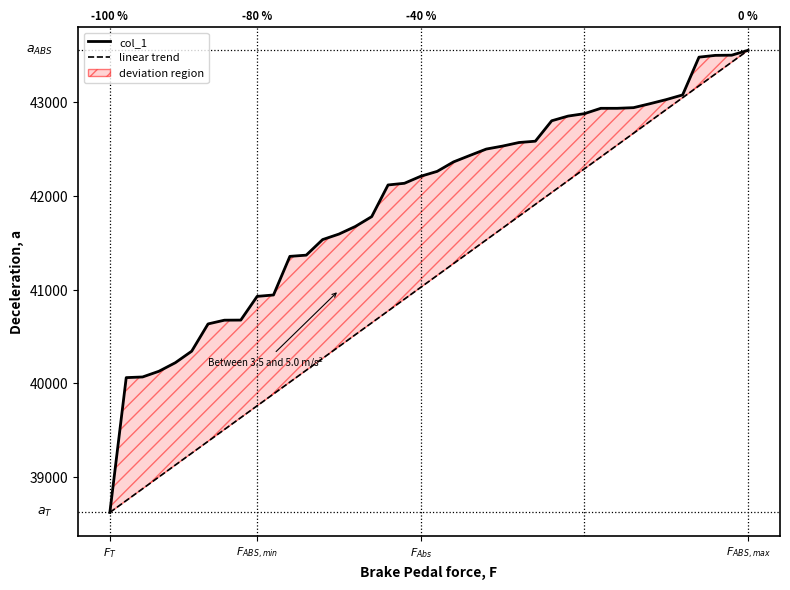

True or false: linear trend and col_1 cross at least once.

False